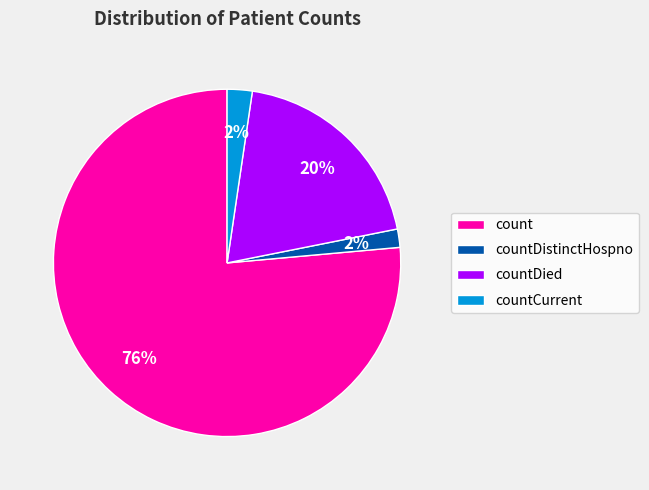

To the nearest percent, what is the average slice percentage?

25%